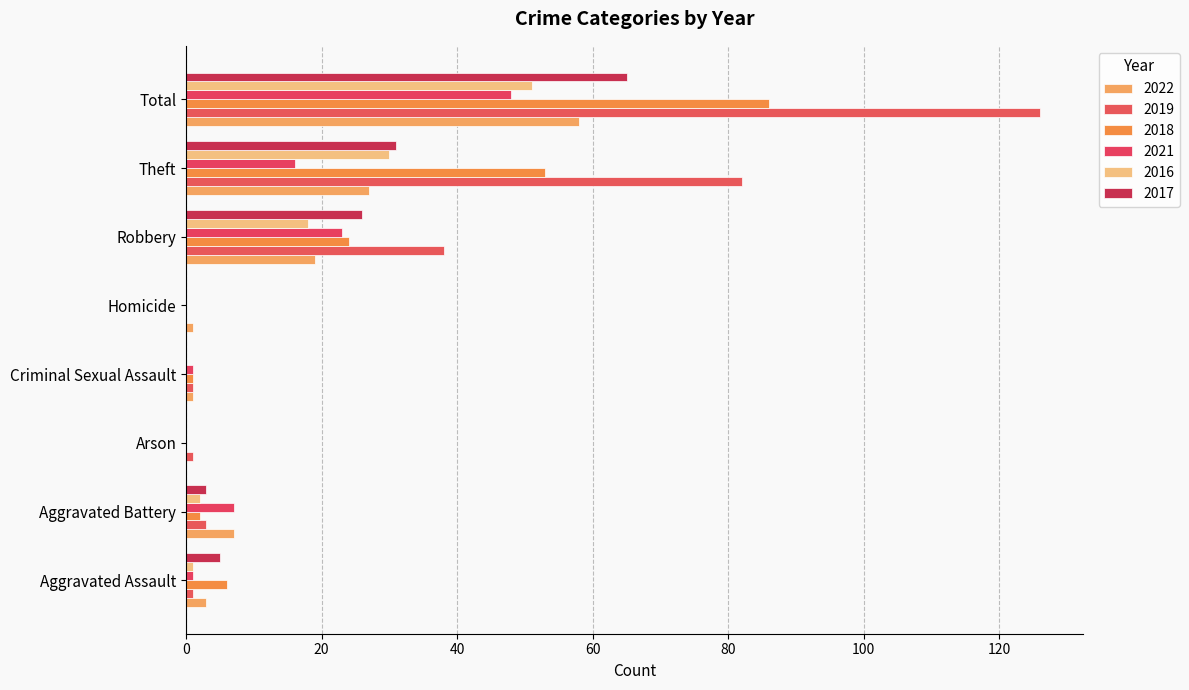

How many categories are shown in the chart?

8